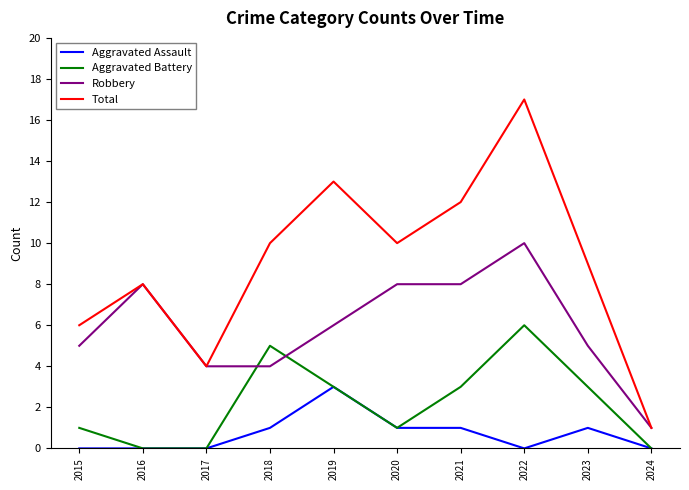

Read the Total value at 2018.

10